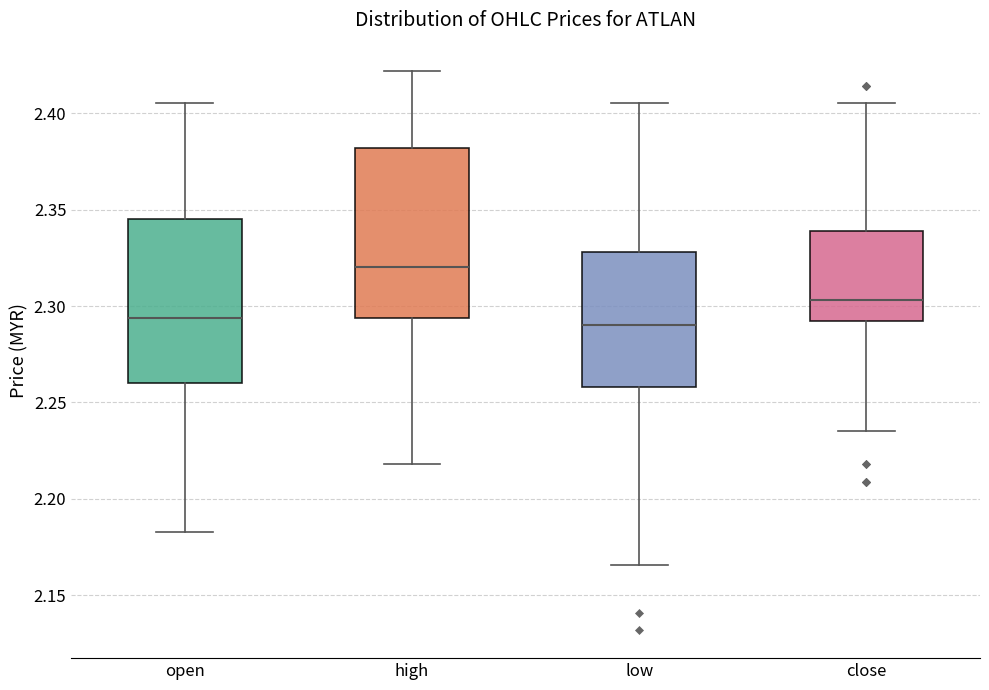

Reading left to right, read every box against the y-axis: the position of its median line, the range the box covers, and the ends of its whiskers. The values are not printed on the chart, so give them approximately, as read against the axis.

open: median 2.295, box 2.260 to 2.345, whiskers 2.185 to 2.405
high: median 2.320, box 2.295 to 2.380, whiskers 2.220 to 2.420
low: median 2.290, box 2.260 to 2.330, whiskers 2.165 to 2.405
close: median 2.305, box 2.290 to 2.340, whiskers 2.235 to 2.405